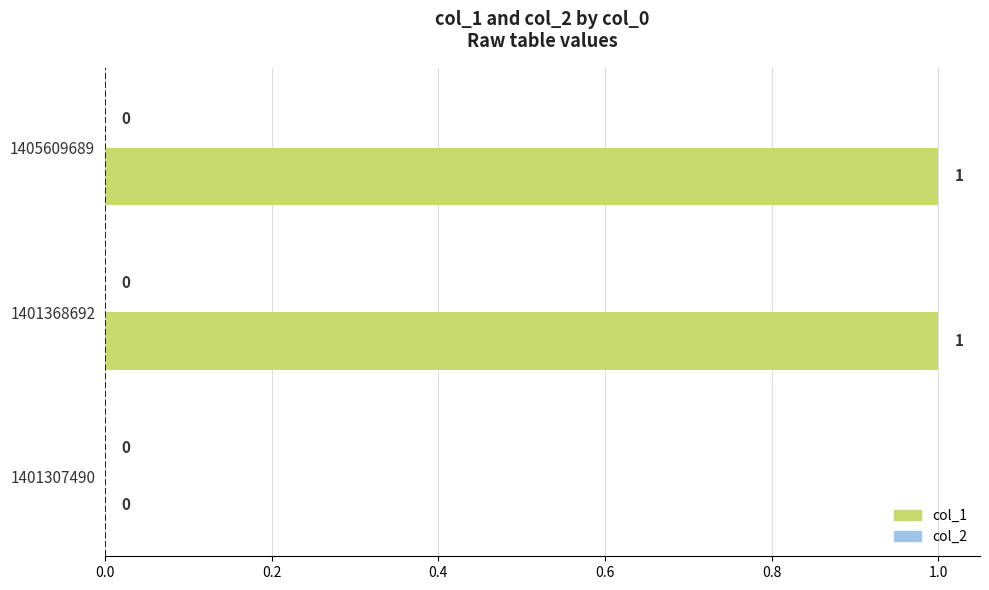

Which has a higher value, 1401368692 or 1405609689?

1401368692